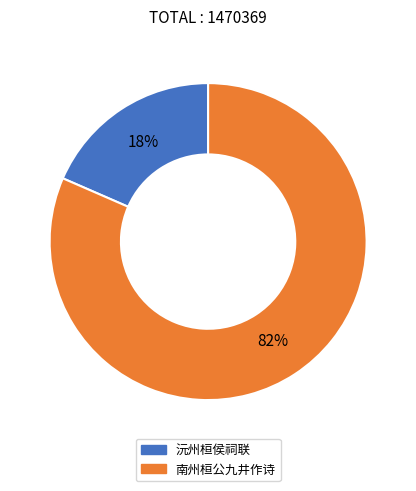

To the nearest percent, what is the combined percentage of 南州桓公九井作诗 and 沅州桓侯祠联?

100%